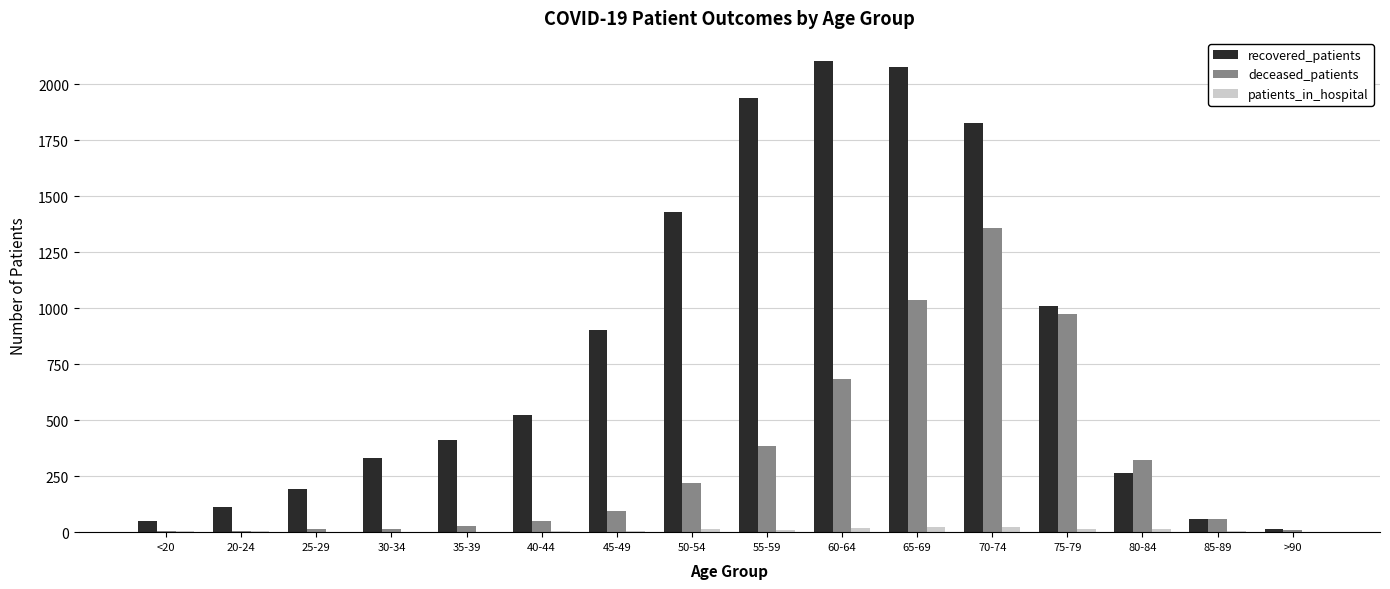

Which series changed the most between 30-34 and 80-84?

deceased_patients